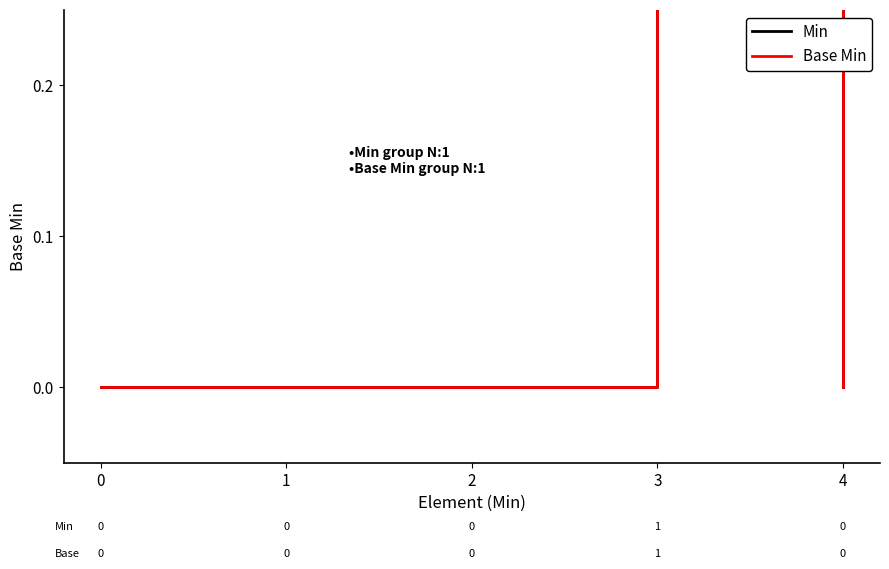

Reading left to right, transcribe all the data shown in this chart.

Min: 0	0	0	1	0
Base Min: 0	0	0	1	0